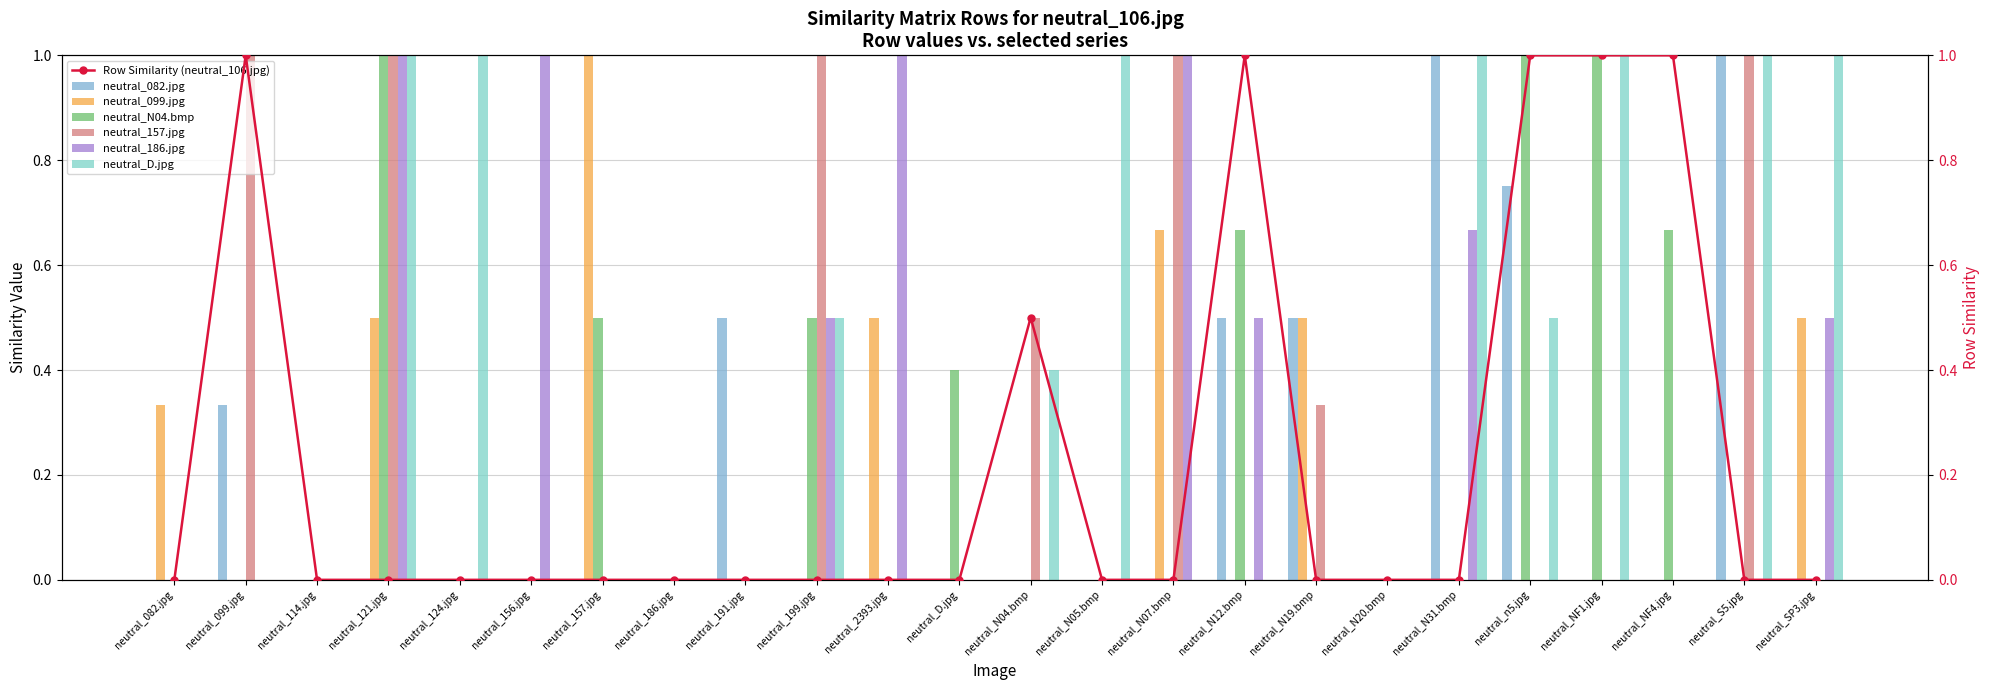

Is it true that neutral_186.jpg equals 0.9 at neutral_N12.bmp?

False